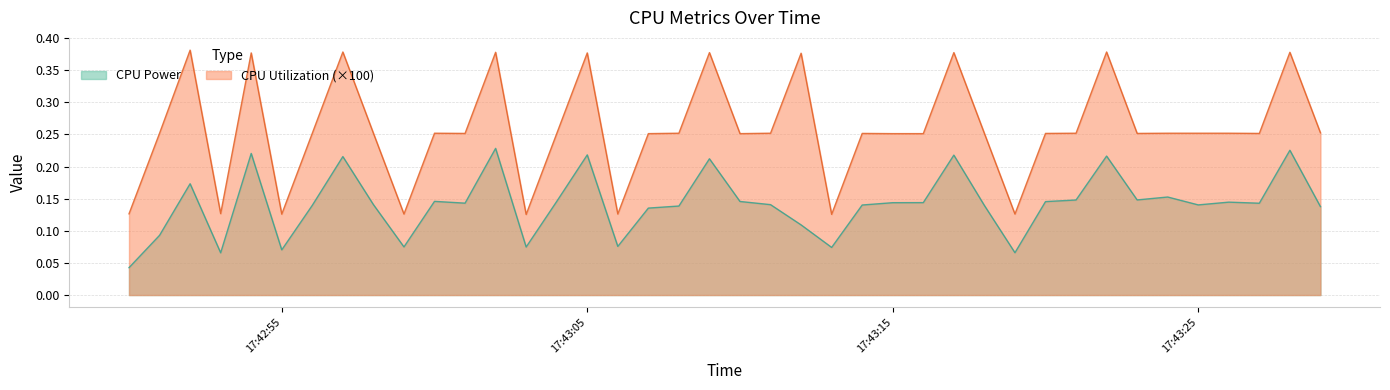

What is the sum of the CPU Power values at 2025-03-25 17:43:24 and 2025-03-25 17:42:57?

0.4